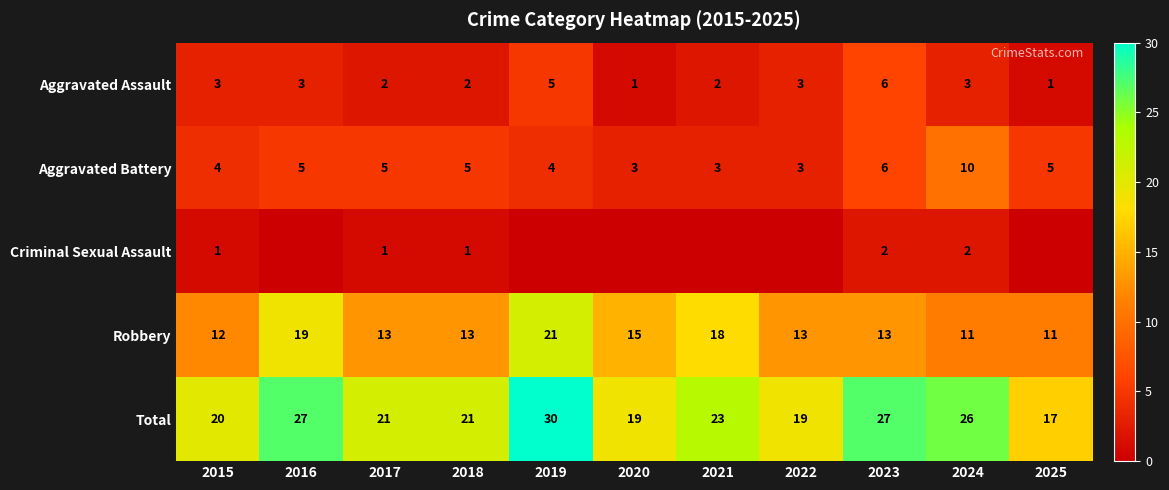

Is the value of Robbery at 2015 greater than the value of Aggravated Assault at 2017?

Yes